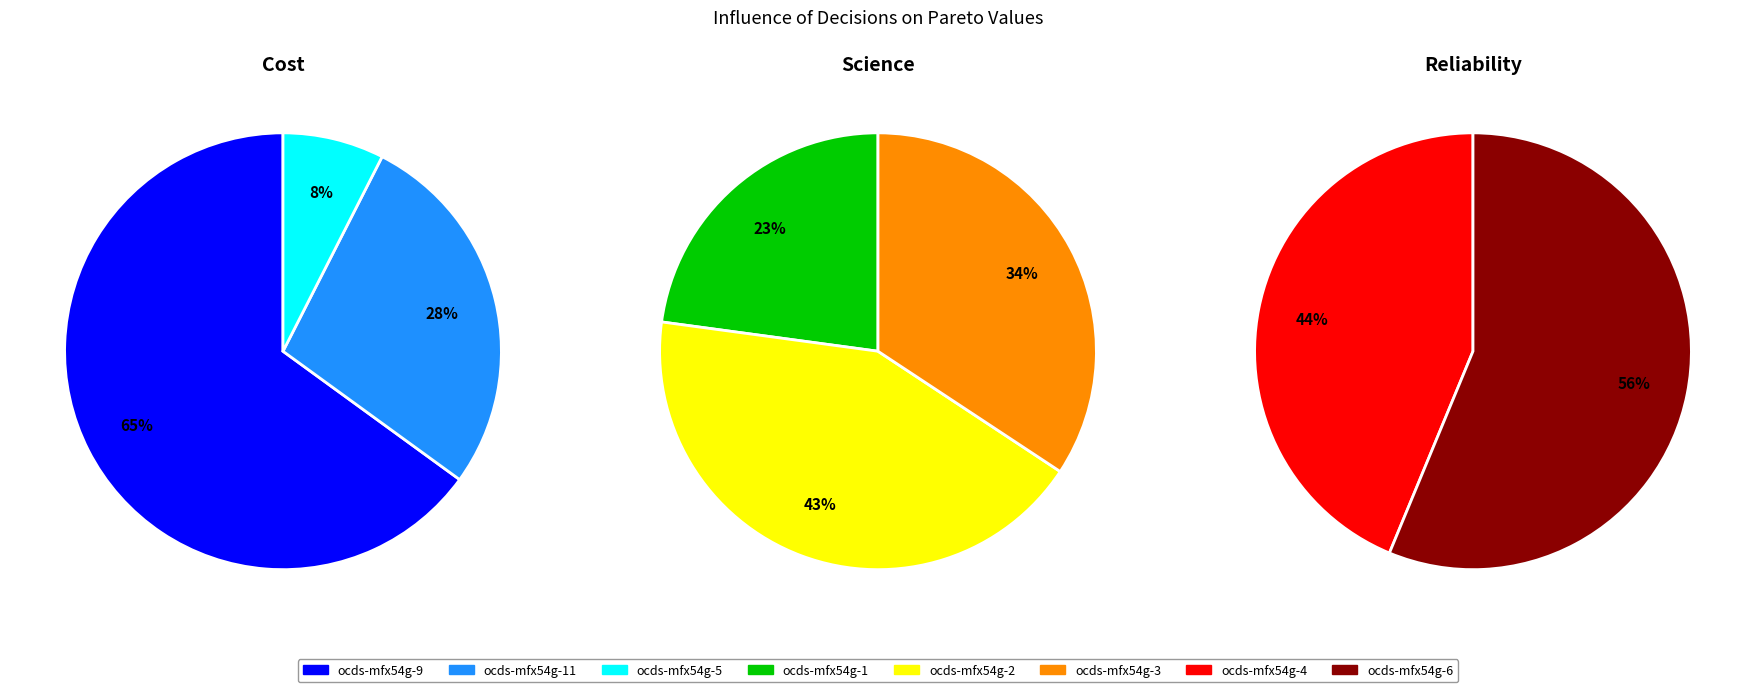

Count the number of slices in the pie.

8